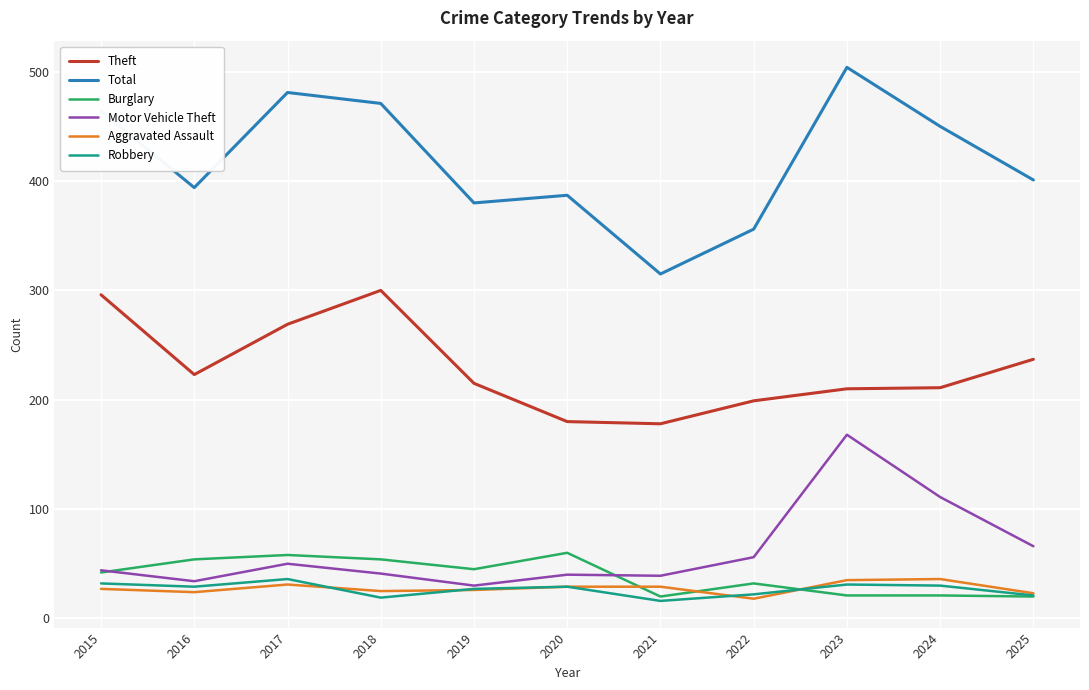

At which label does Total first exceed 401?

2015